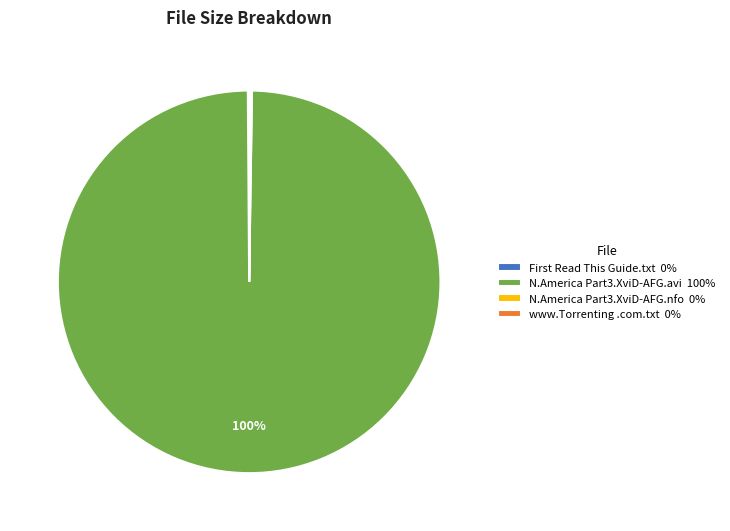

Which slice represents more than half of the pie?

N.America Part3.XviD-AFG.avi 100%